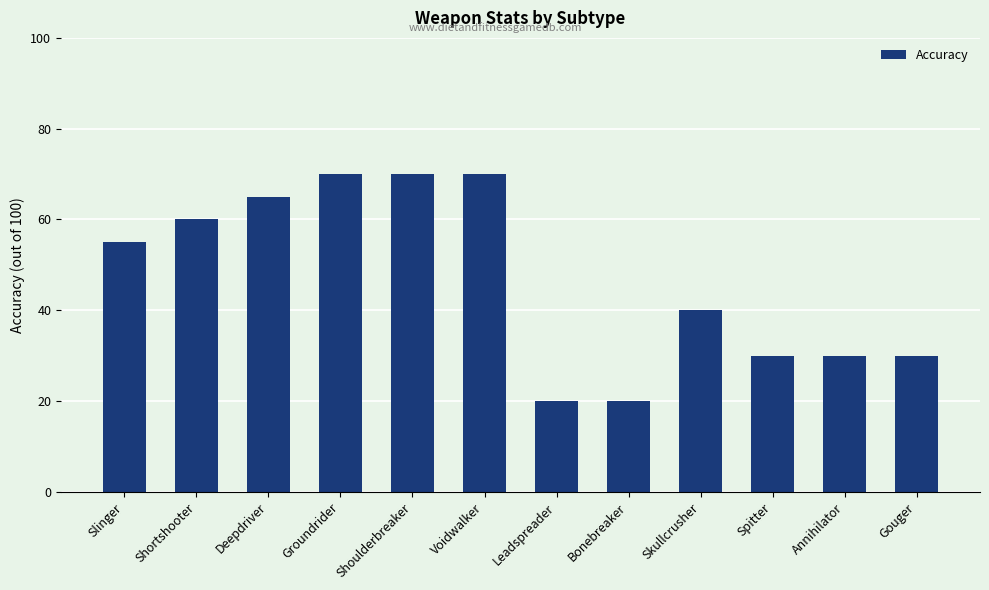

How many values are between 30 and 70?

10